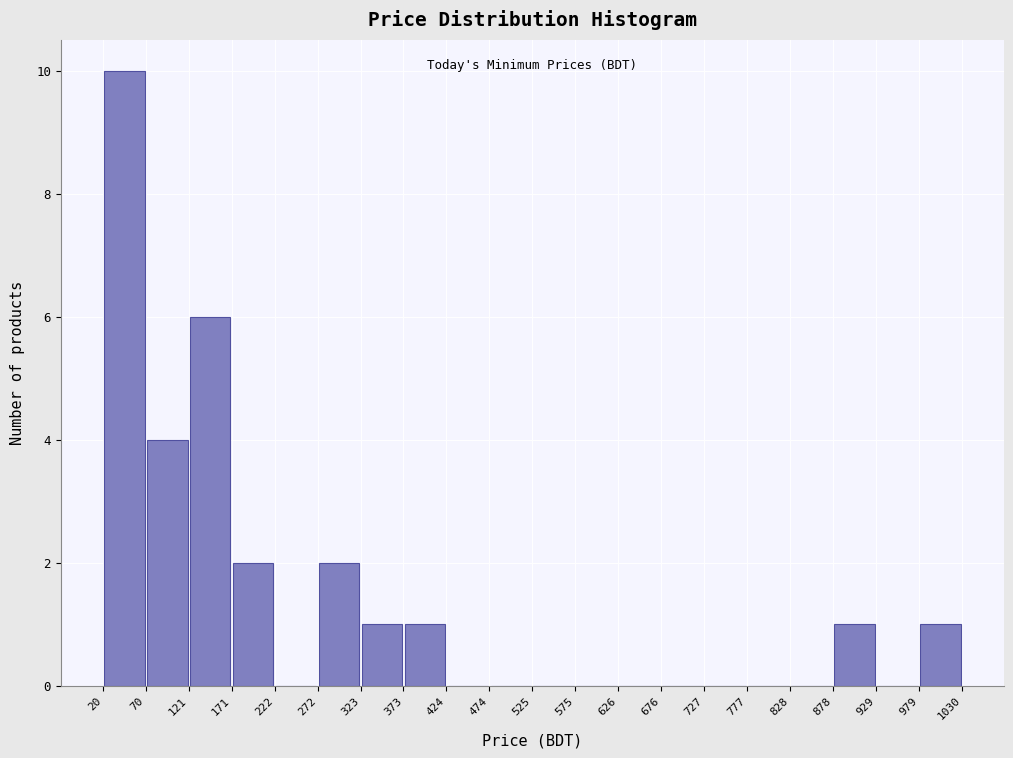

Reading left to right, transcribe this chart: for each bar, give the range it covers on the x-axis and its height. The values are not printed on the chart, so give them approximately, as read against the axis.

20 to 70: 10
70 to 121: 4
121 to 171: 6
171 to 222: 2
222 to 272: 0
272 to 323: 2
323 to 373: 1
373 to 424: 1
424 to 474: 0
474 to 525: 0
525 to 575: 0
575 to 626: 0
626 to 676: 0
676 to 727: 0
727 to 777: 0
777 to 828: 0
828 to 878: 0
878 to 929: 1
929 to 979: 0
979 to 1030: 1